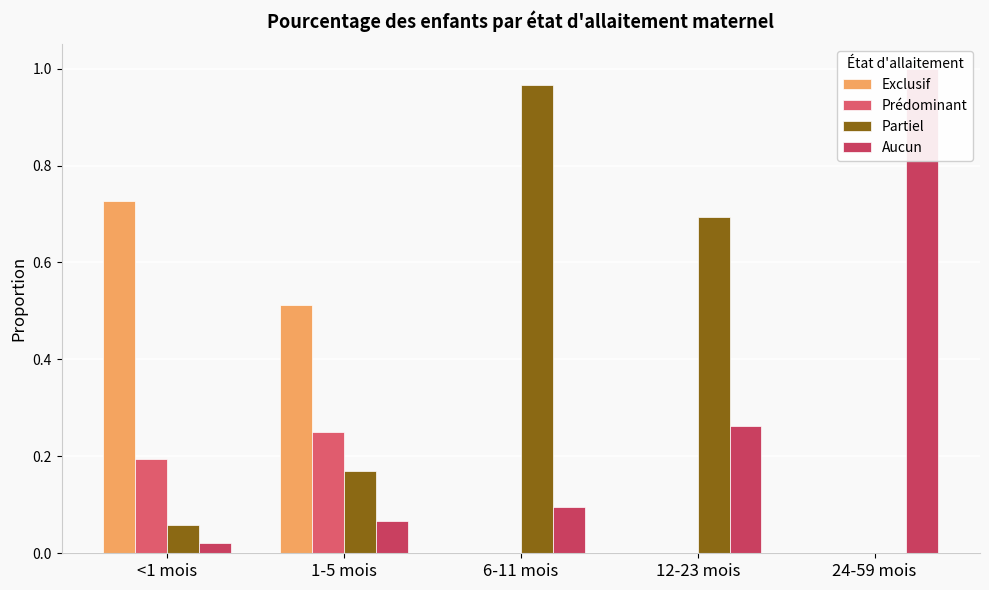

Reading left to right, list all the values displayed in this chart.

Exclusif: <1 mois=0.7	1-5 mois=0.5	6-11 mois=0.0	12-23 mois=0.0	24-59 mois=0.0
Prédominant: <1 mois=0.2	1-5 mois=0.2	6-11 mois=0.0	12-23 mois=0.0	24-59 mois=0.0
Partiel: <1 mois=0.1	1-5 mois=0.2	6-11 mois=1.0	12-23 mois=0.7	24-59 mois=0.0
Aucun: <1 mois=0.0	1-5 mois=0.1	6-11 mois=0.1	12-23 mois=0.3	24-59 mois=1.0